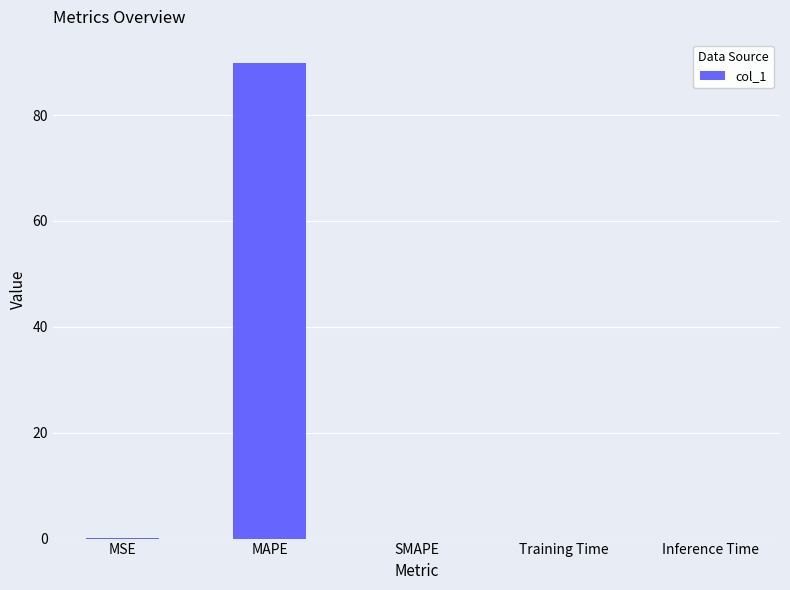

What is the maximum value shown in the chart?

89.8